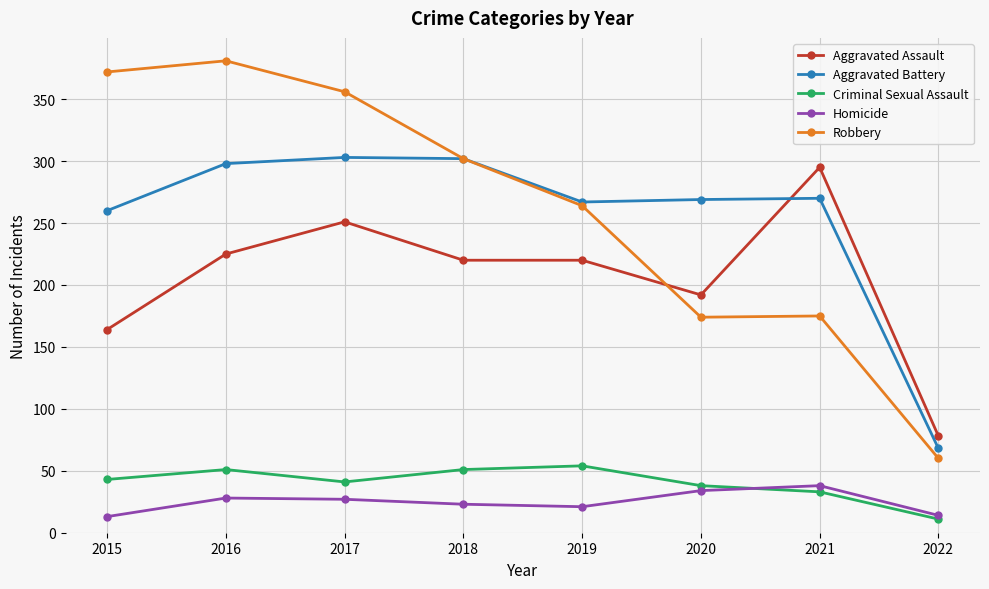

The Robbery series shows 175 at 2021. True or false?

True